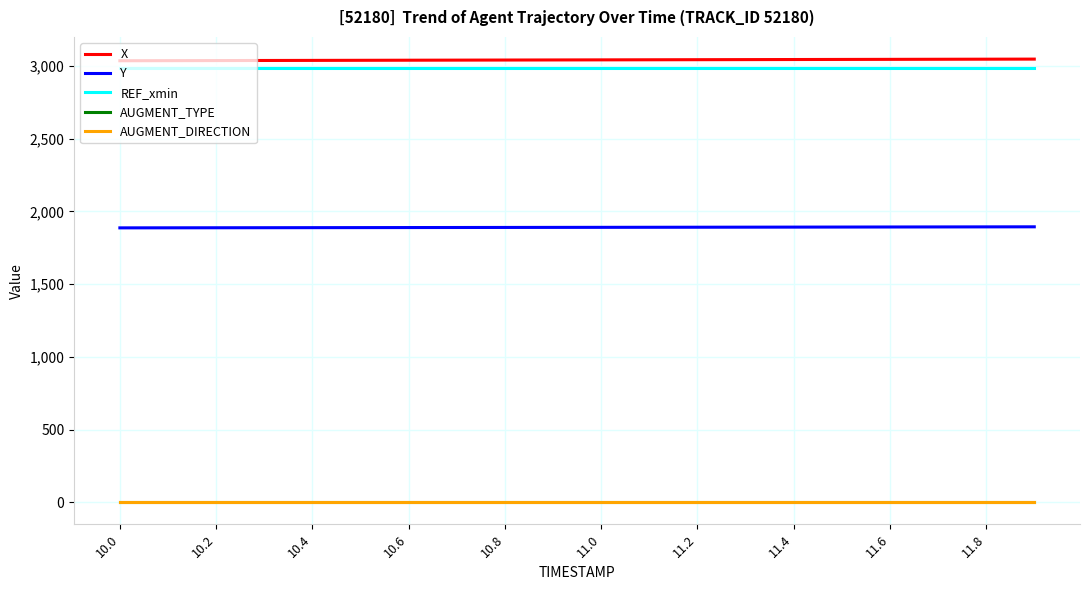

At which category is the sum across all series the highest?

19